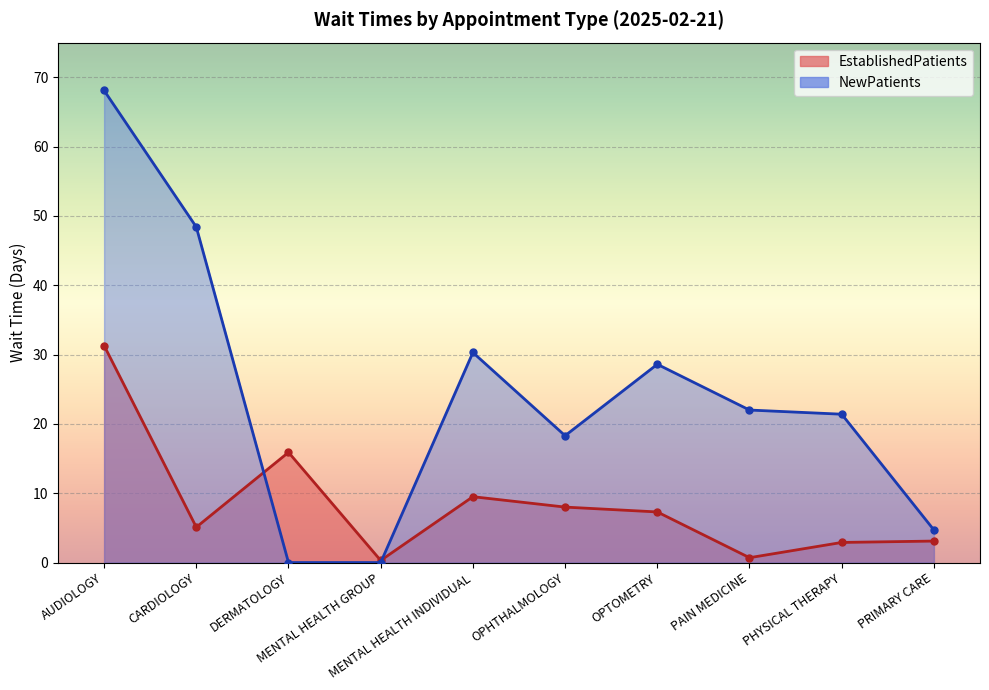

Which series has the largest range (max minus min)?

NewPatients